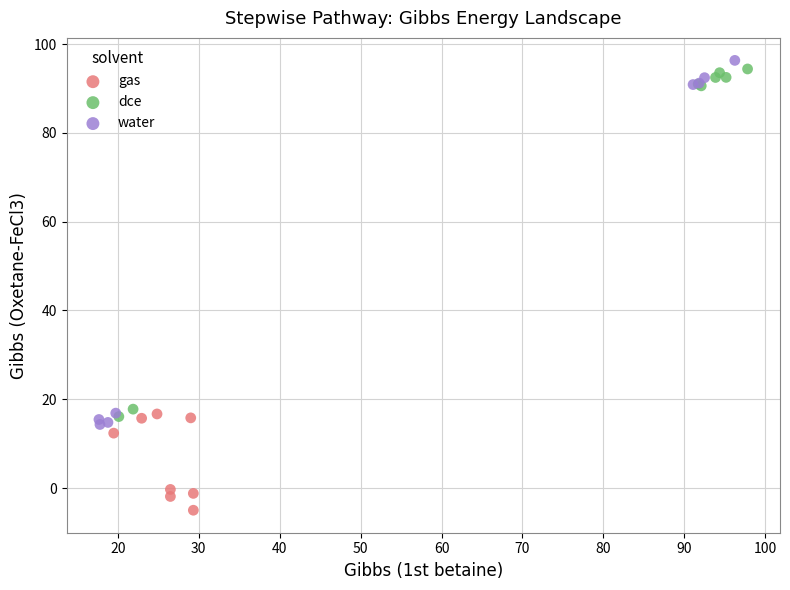

What are all the series names shown in the legend?

gas, dce, water